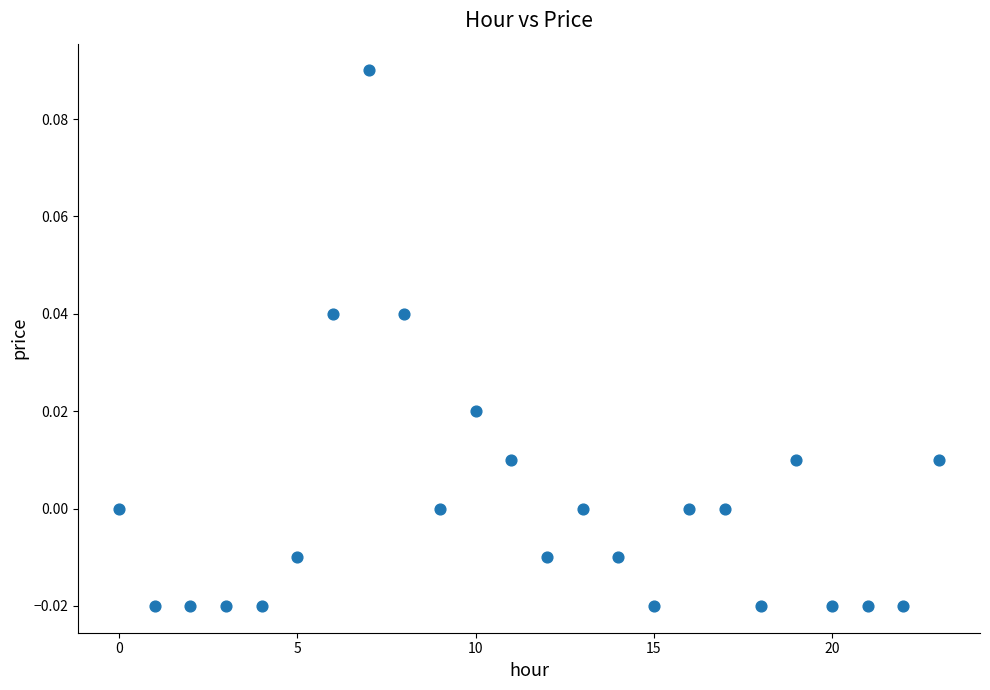

How many data points are displayed?

24